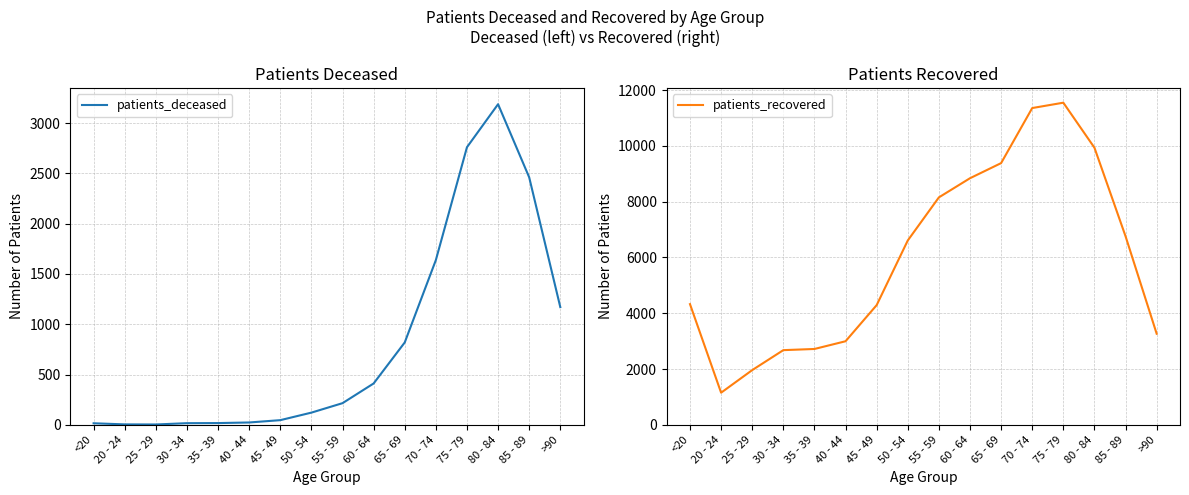

Read the patients_recovered value at 60 - 64.

8843